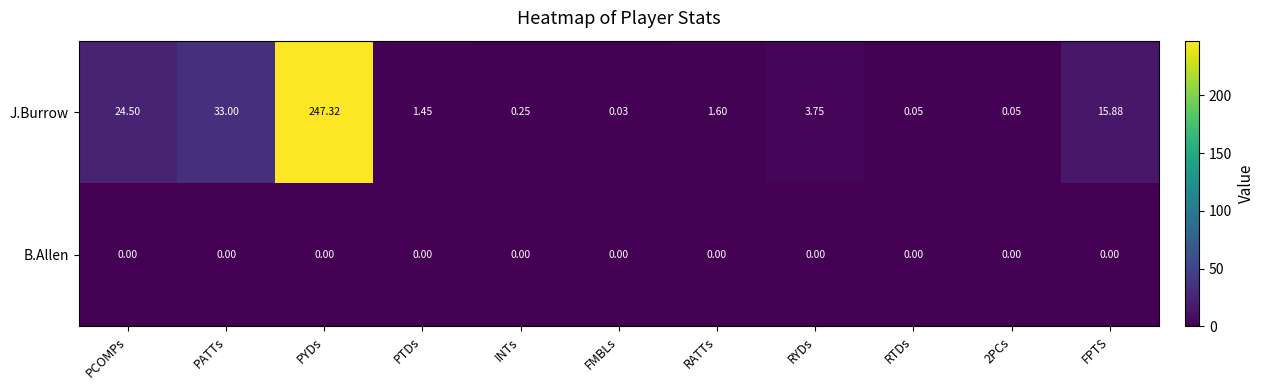

At which category is the sum across all series the highest?

PYDs